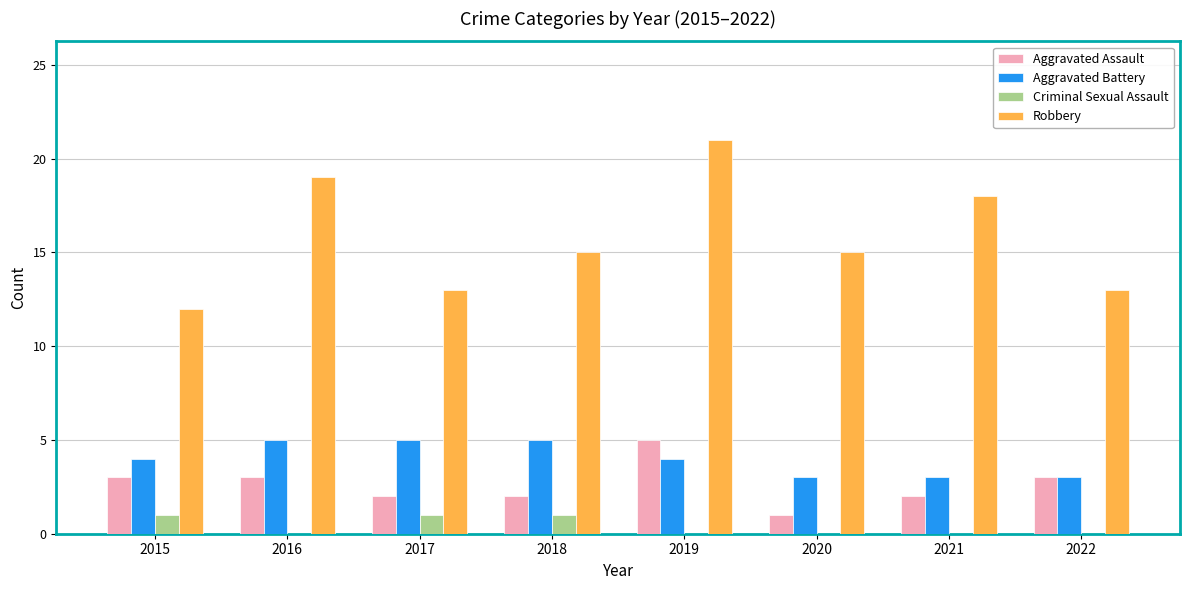

Reading left to right, transcribe all the data shown in this chart.

Aggravated Assault: 3	3	2	2	5	1	2	3
Aggravated Battery: 4	5	5	5	4	3	3	3
Criminal Sexual Assault: 1	0	1	1	0	0	0	0
Robbery: 12	19	13	15	21	15	18	13